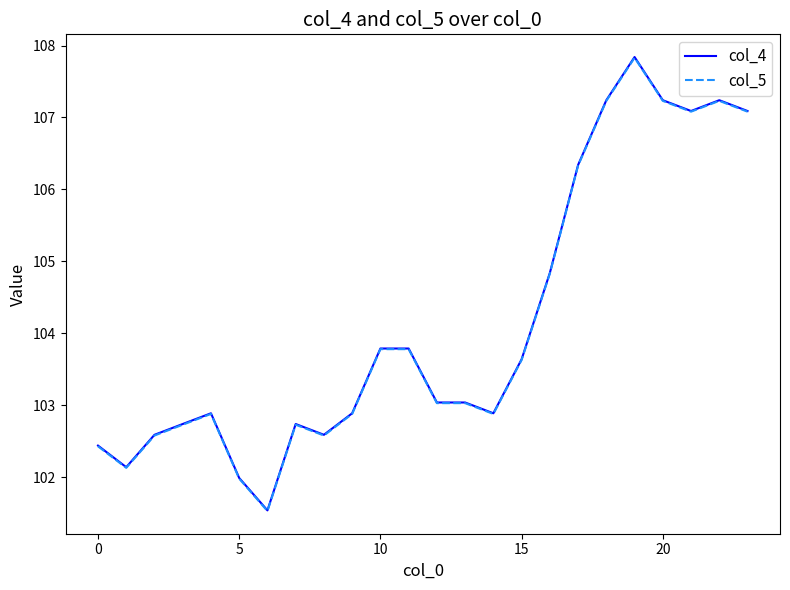

True or false: col_5 has more than 0 interior local peaks.

True